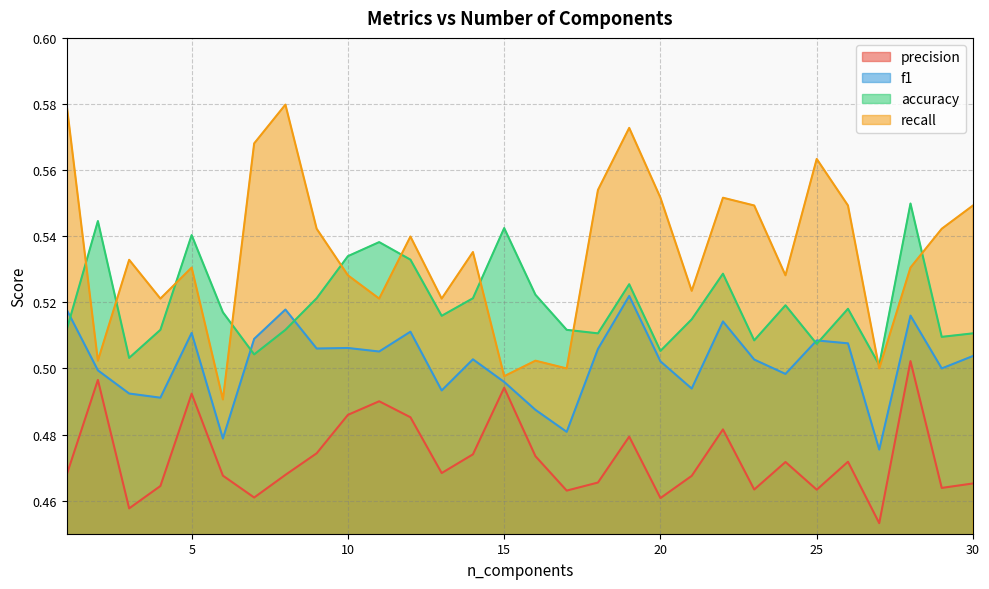

Which series has the largest range (max minus min)?

recall